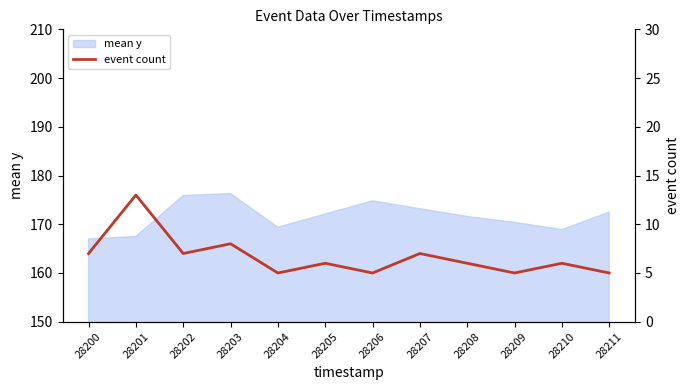

At which category does the chart reach its peak across all series?

28201